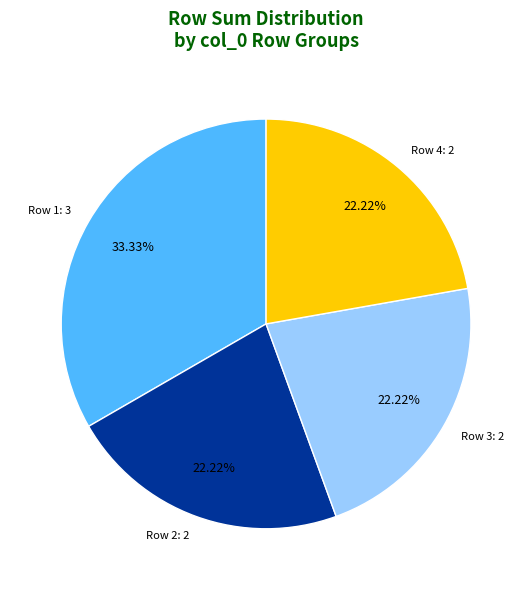

Does any single category account for the majority?

No